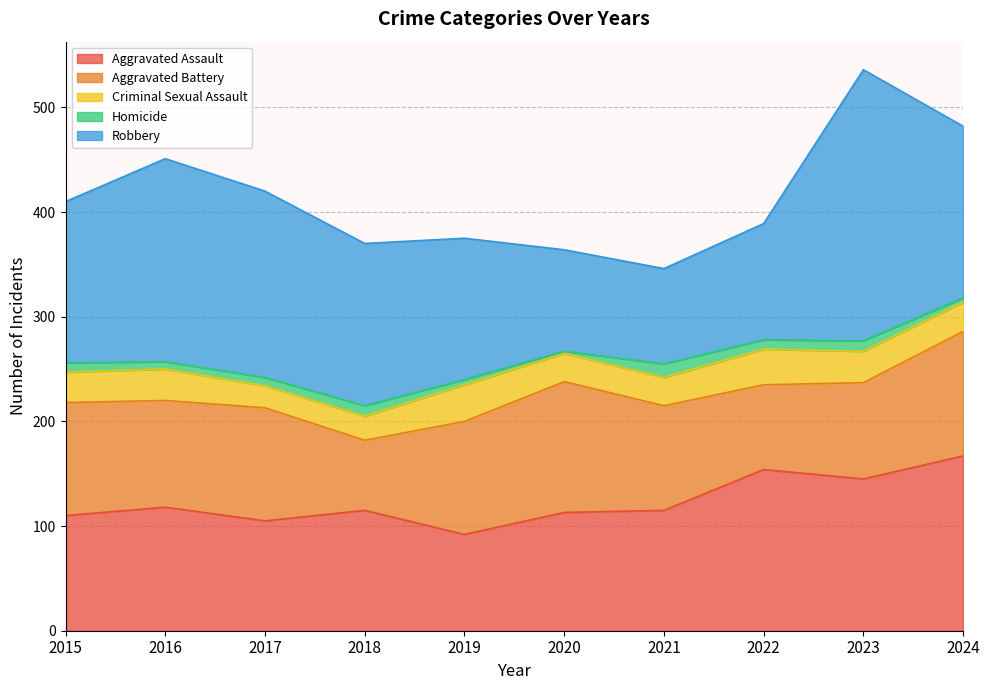

What are all the series names shown in the legend?

Aggravated Assault, Aggravated Battery, Criminal Sexual Assault, Homicide, Robbery